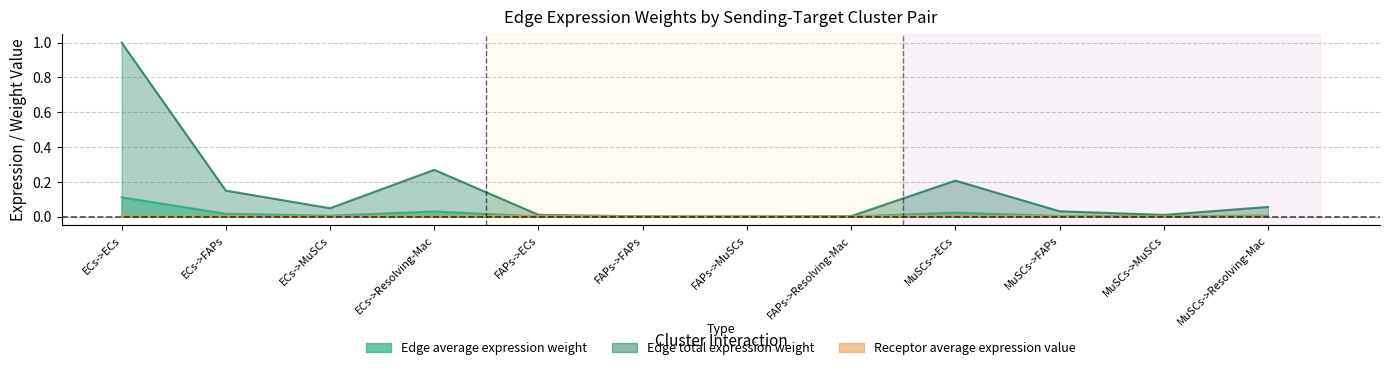

At MuSCs->ECs, list the series in order from largest to smallest.

Edge average expression weight, Edge total expression weight, Receptor average expression value